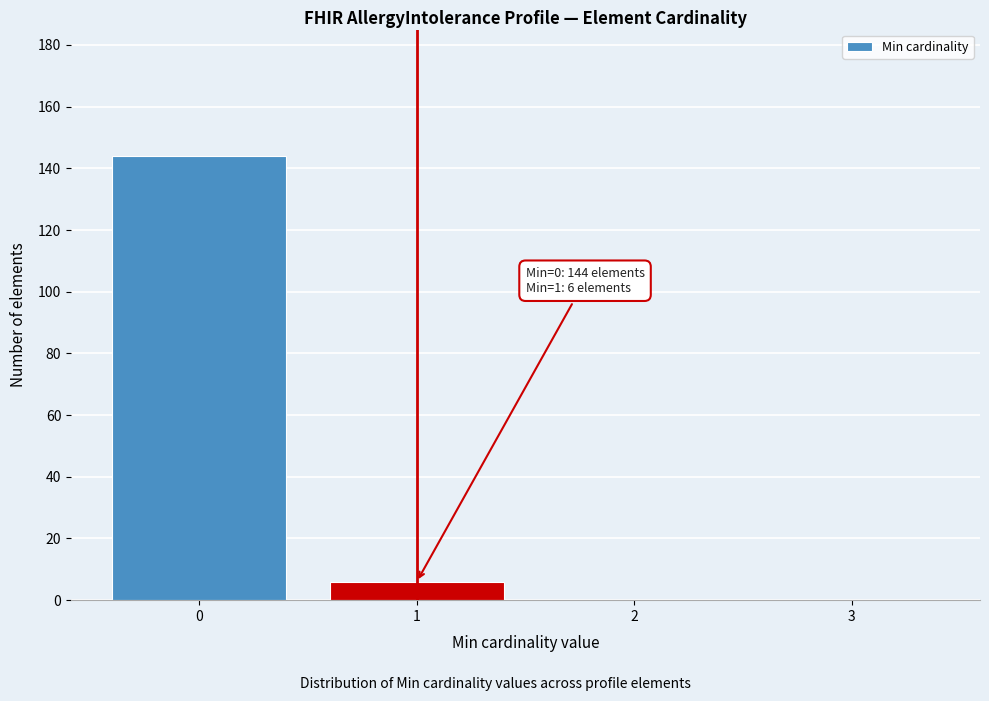

Reading right to left, extract all data points from this chart.

3=0	2=0	1=6	0=144